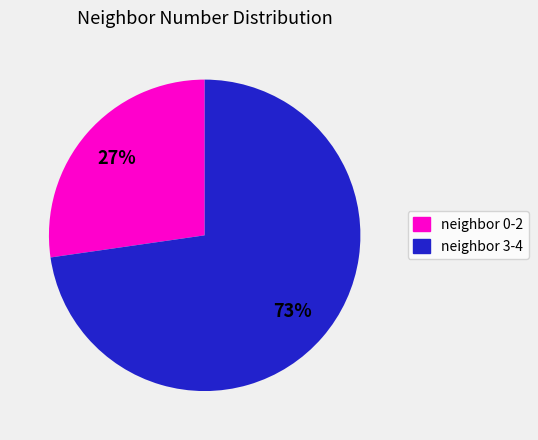

Does any single category account for the majority?

Yes